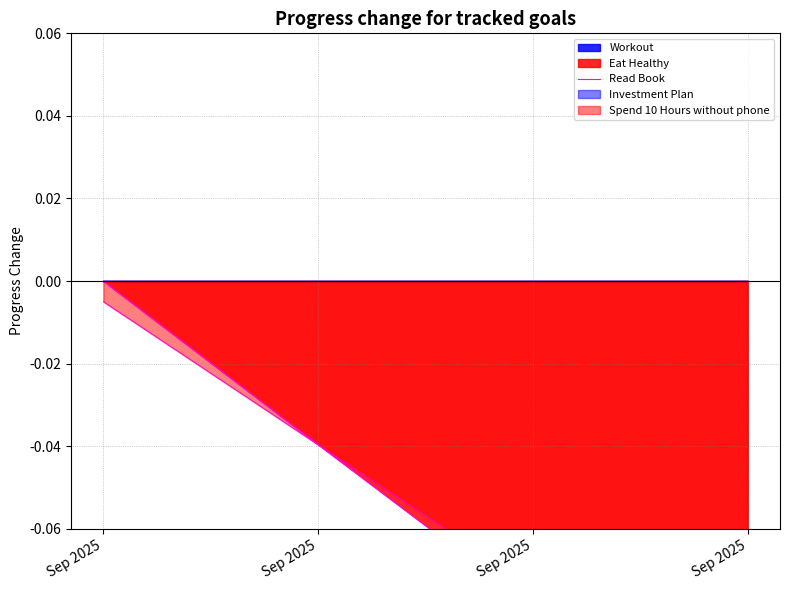

Rank the categories by value from lowest to highest.

Sep 2025, Sep 2025, Sep 2025, Sep 2025